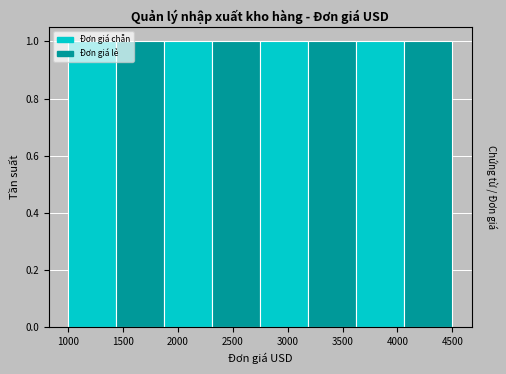

How tall is the bar that spans 2750 to 3200 on the x-axis? Neither the bar edges nor the heights are printed on the chart, so give them approximately, as read against the axes.

1